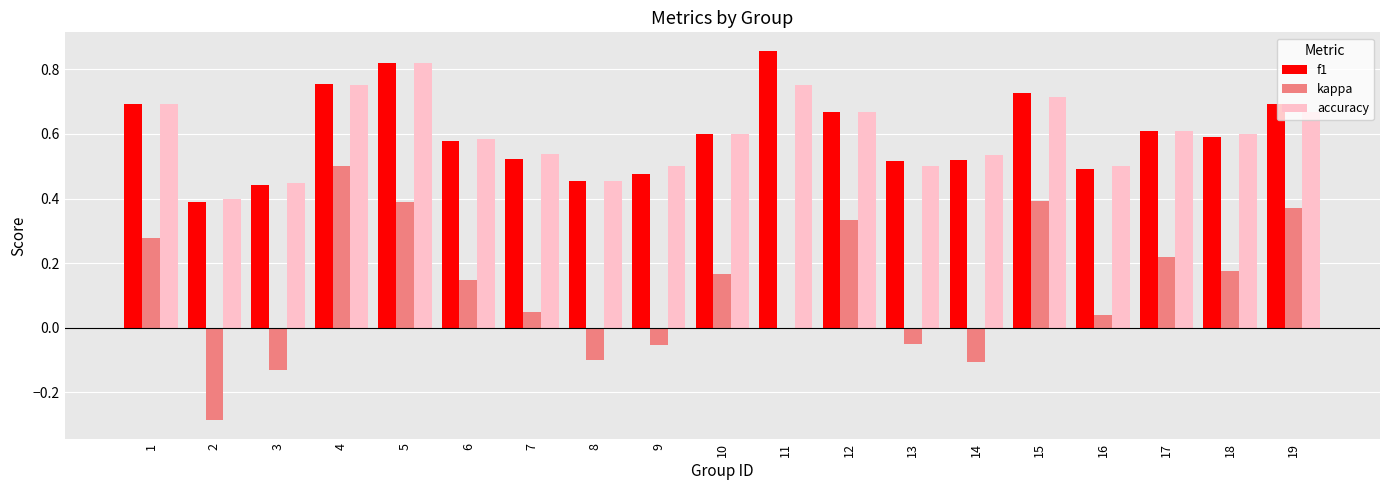

Which series changed the most between 9 and 12?

kappa